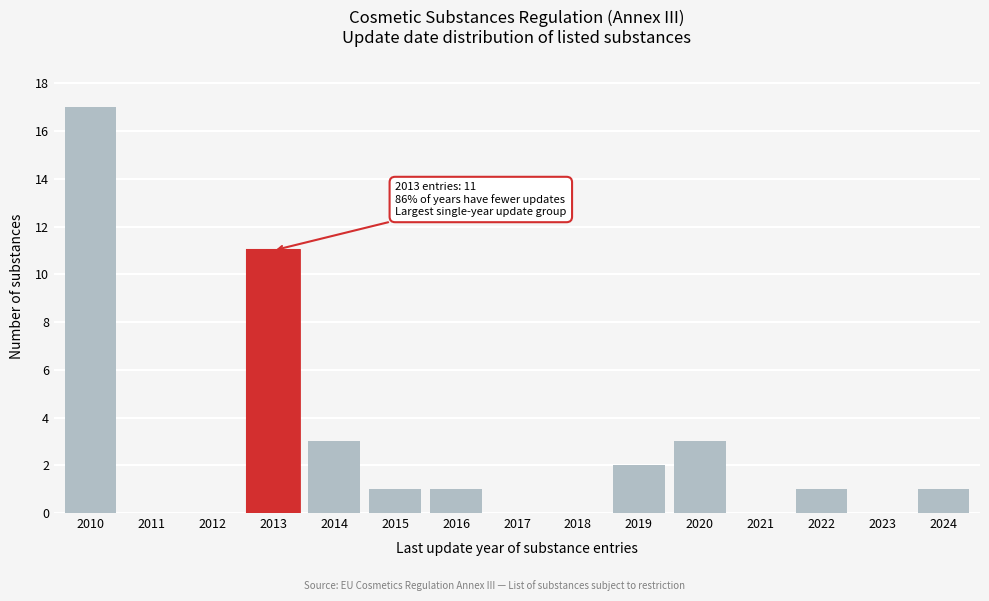

Reading right to left, what are all the values shown in this chart?

2024=1	2023=0	2022=1	2021=0	2020=3	2019=2	2018=0	2017=0	2016=1	2015=1	2014=3	2013=11	2012=0	2011=0	2010=17